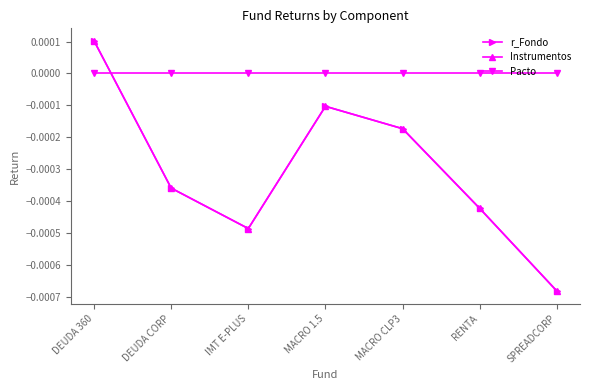

Does the chart have visible grid lines?

No